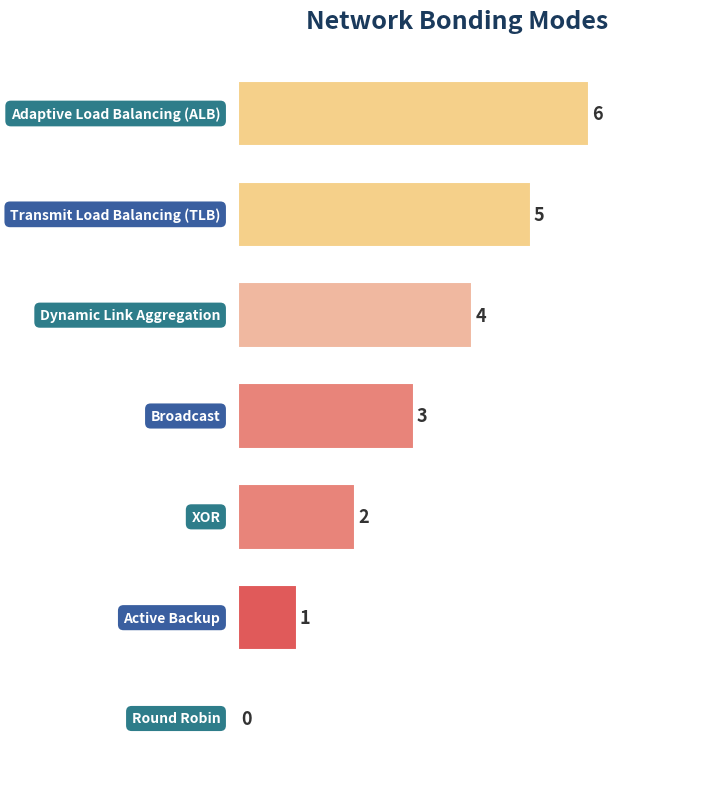

What is the sum of all values?

21